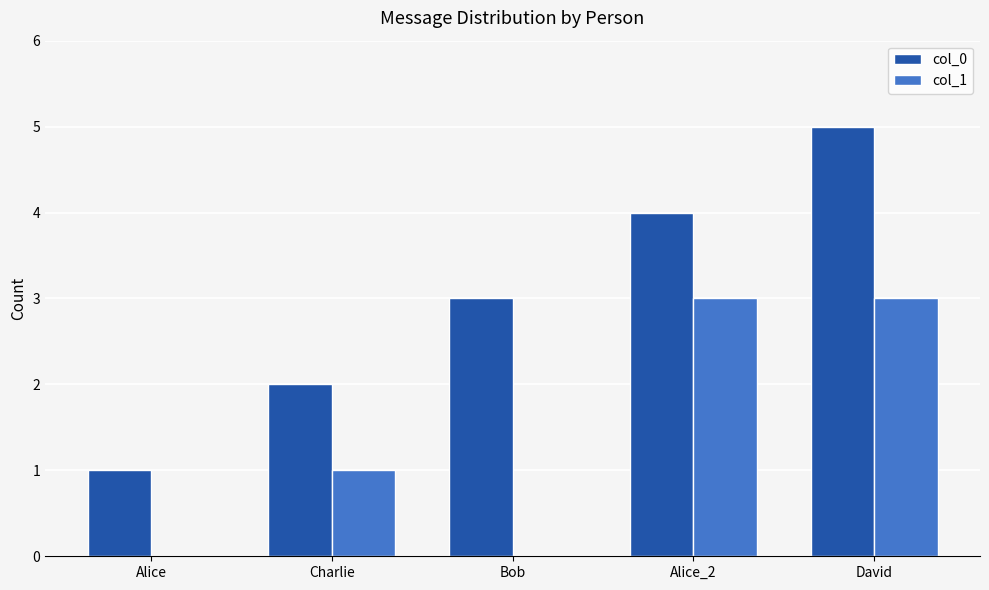

Between Charlie and David, which series saw the biggest shift?

col_0